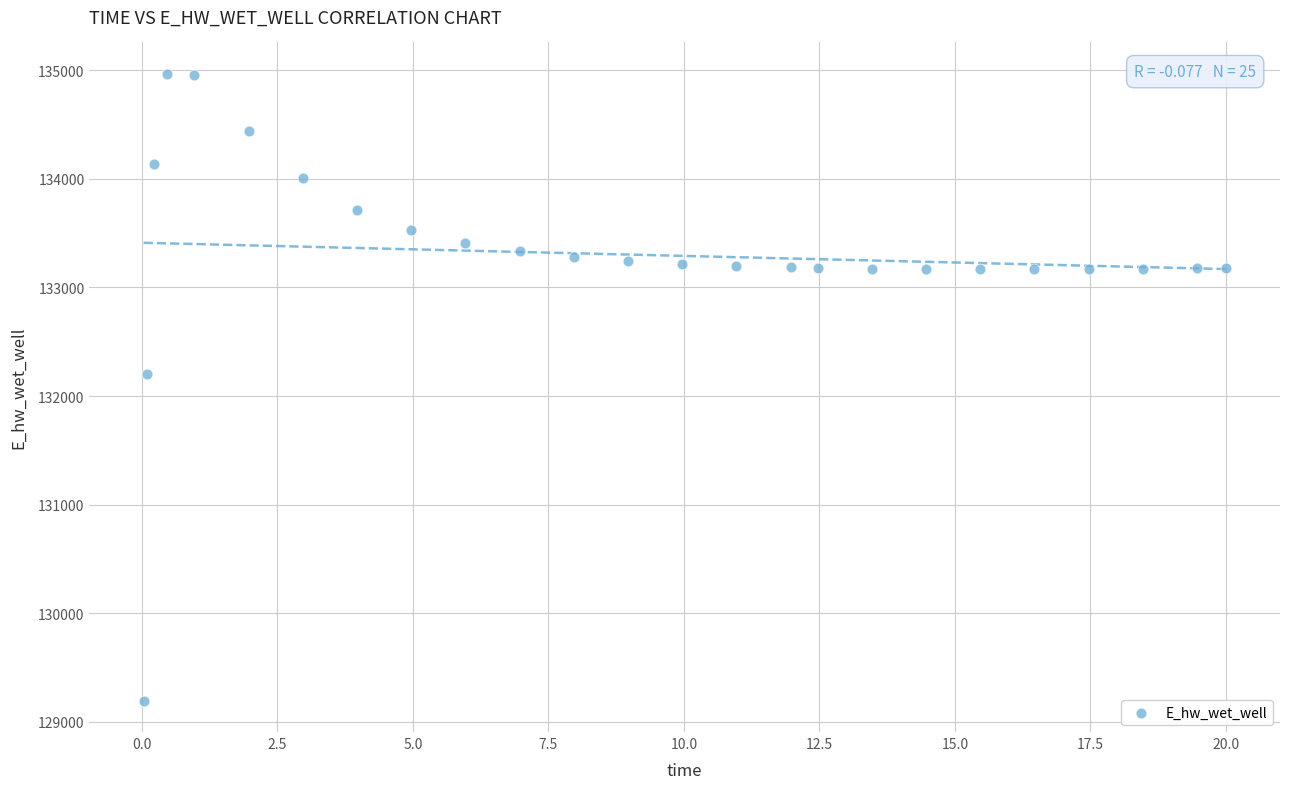

What is the range of X values (max minus min)?

20.0